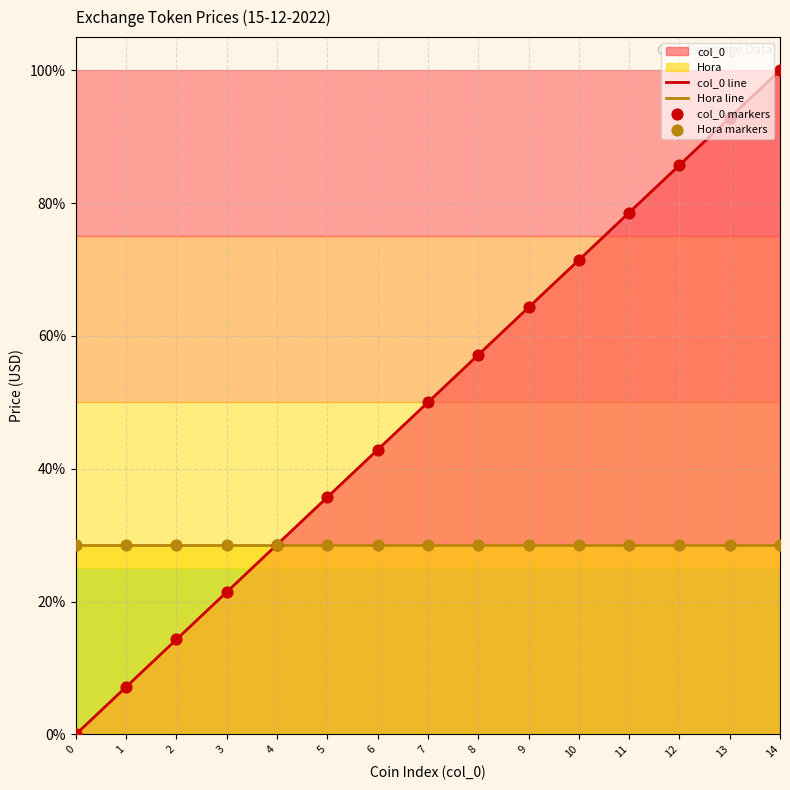

Which series contains the highest Y value?

col_0 line